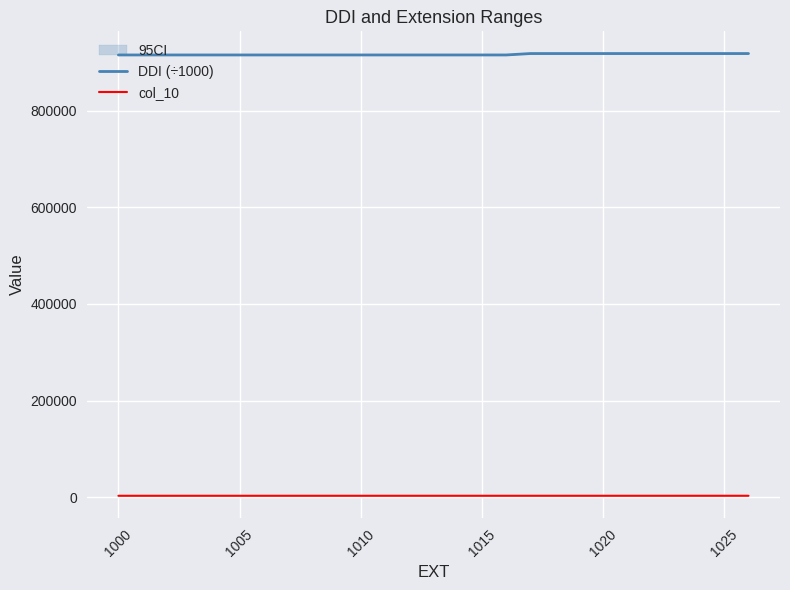

True or false: col_10 and DDI (÷1000) cross at least once.

False